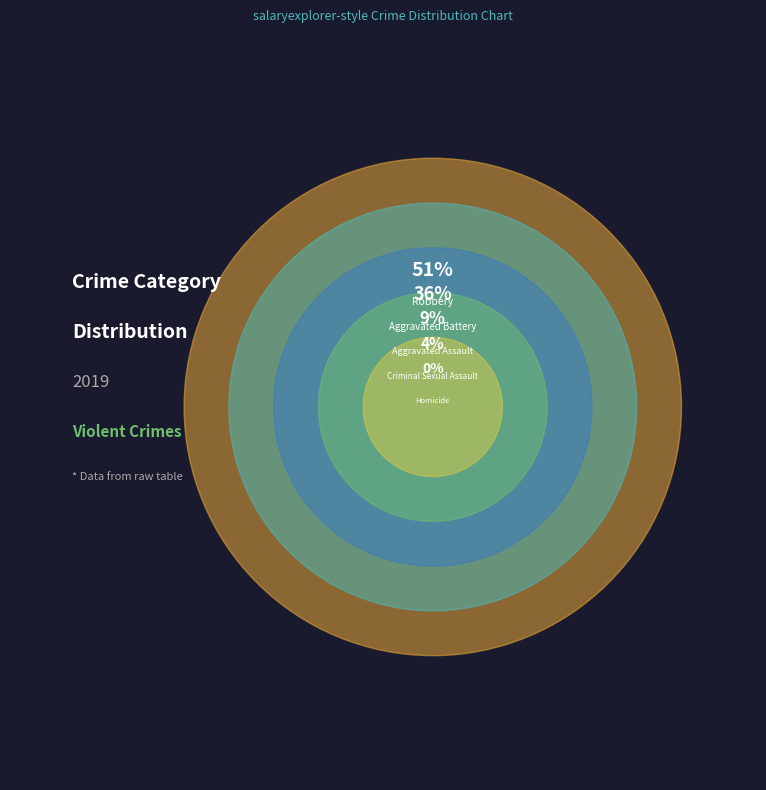

Does Aggravated Assault account for over 50% of the chart?

No